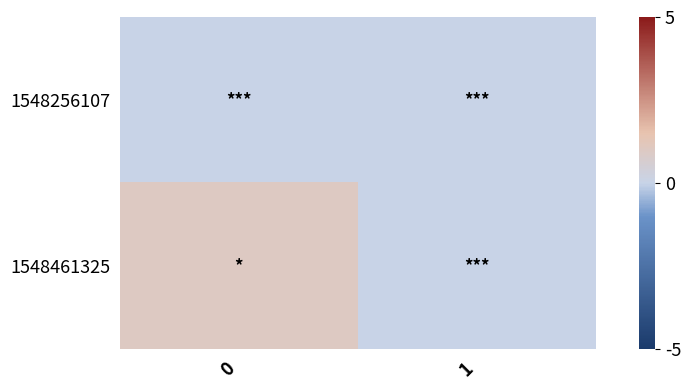

Reading left to right, list all the values displayed in this chart.

1548256107: 0=0	1=0
1548461325: 0=1	1=0